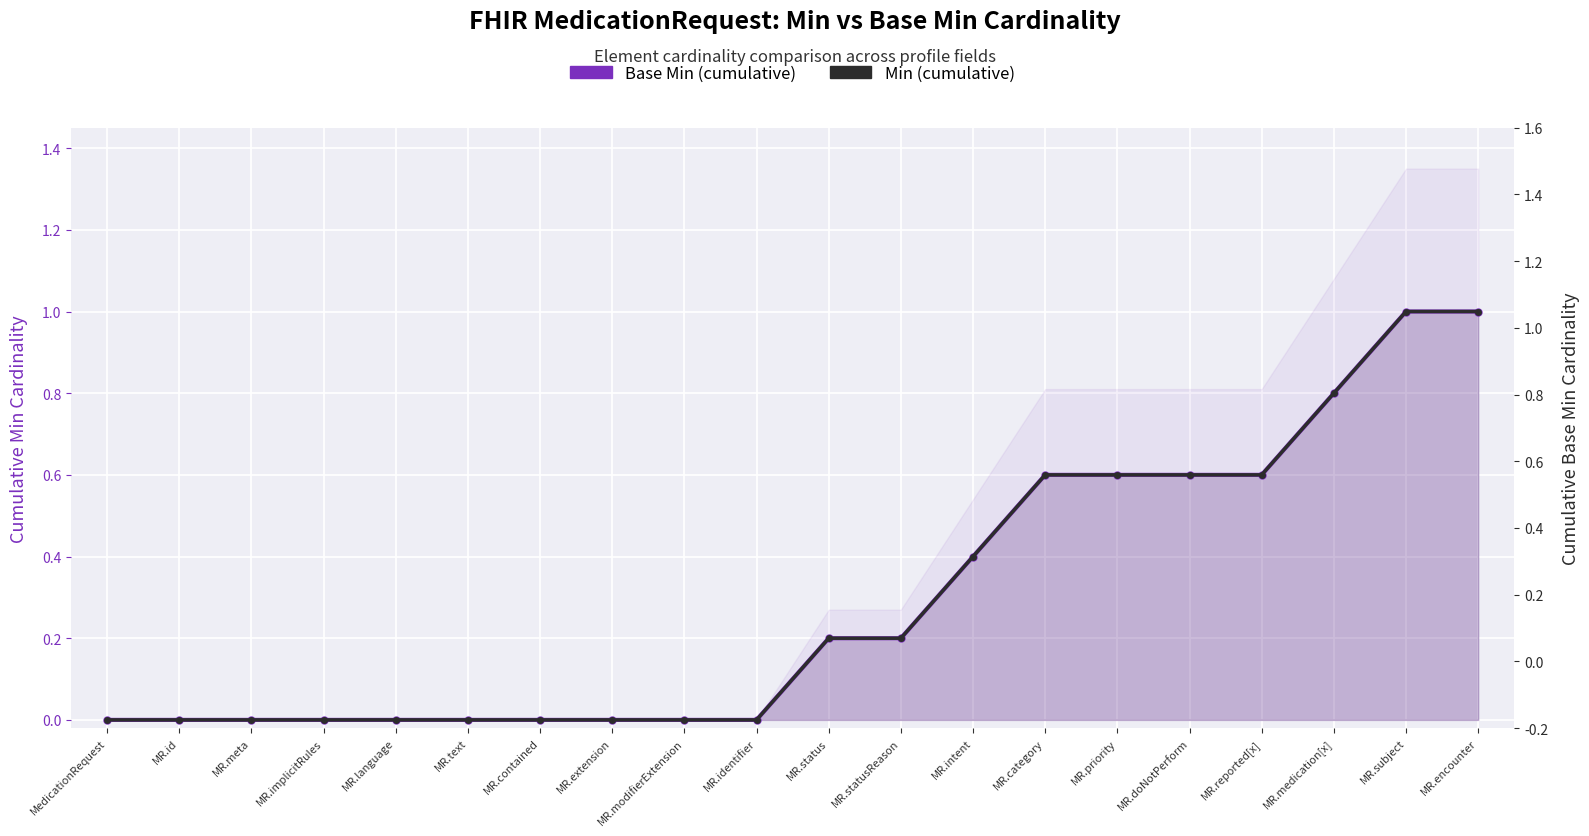

At how many categories does at least one series exceed 0?

10